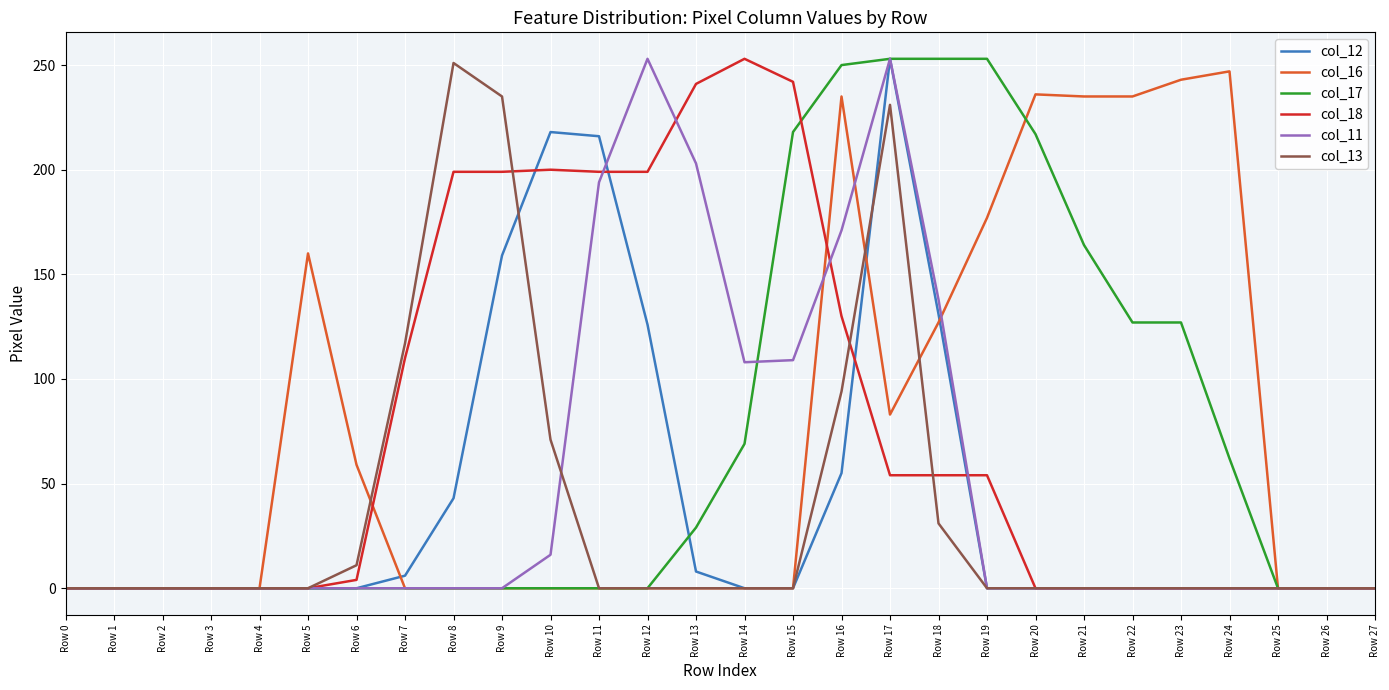

At which label does col_18 reach its peak?

Row 14